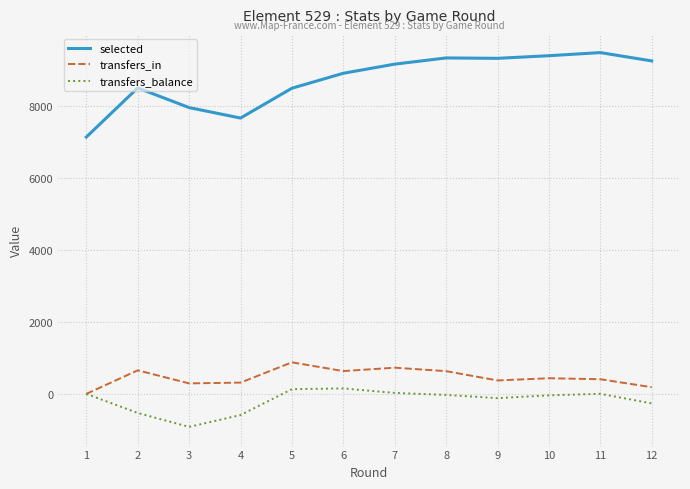

What is the difference between the maximum and minimum values in the selected series?

2345